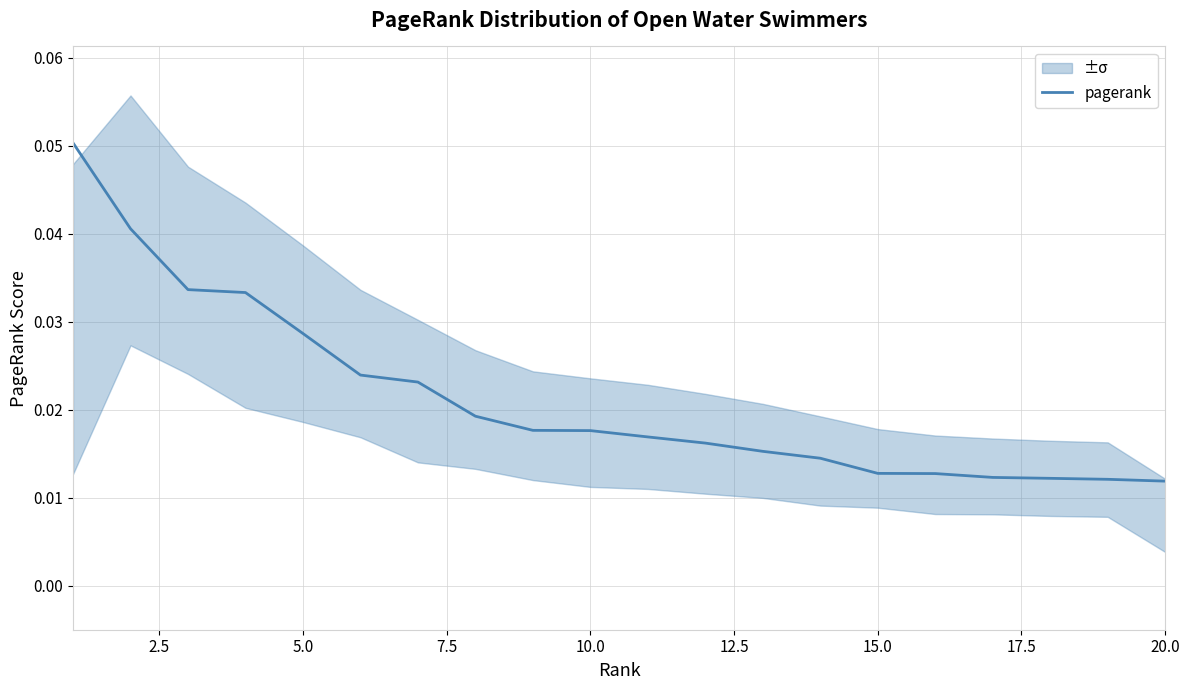

What is the sum of all values?

0.4